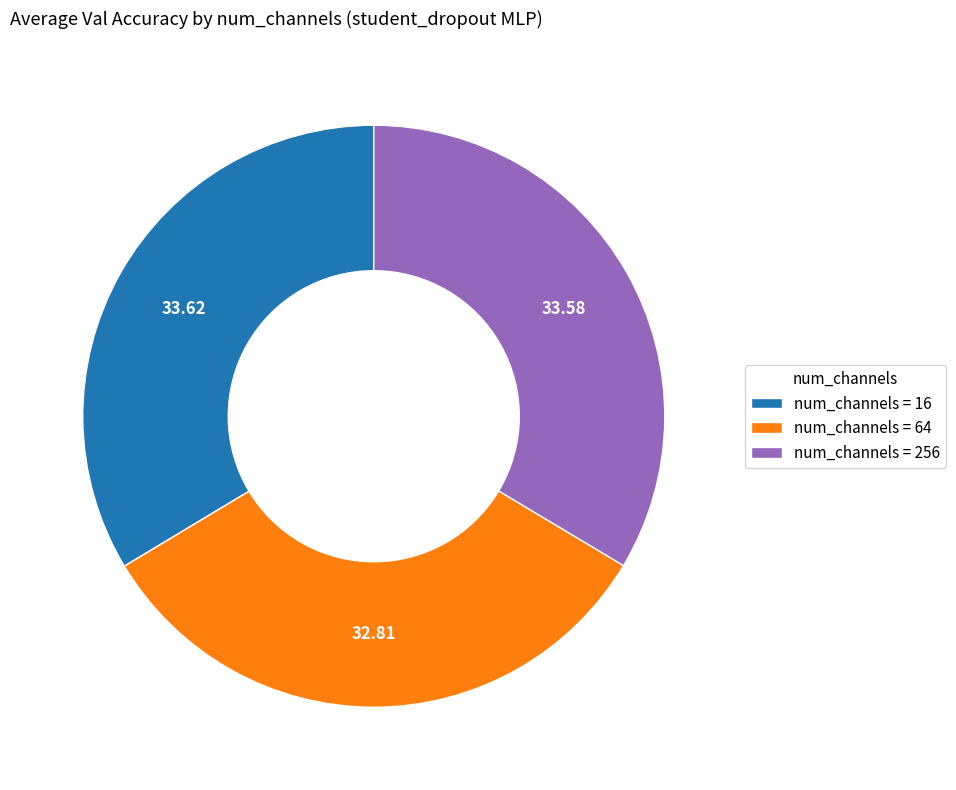

Combined, do num_channels = 256 and num_channels = 64 account for over 50%?

Yes